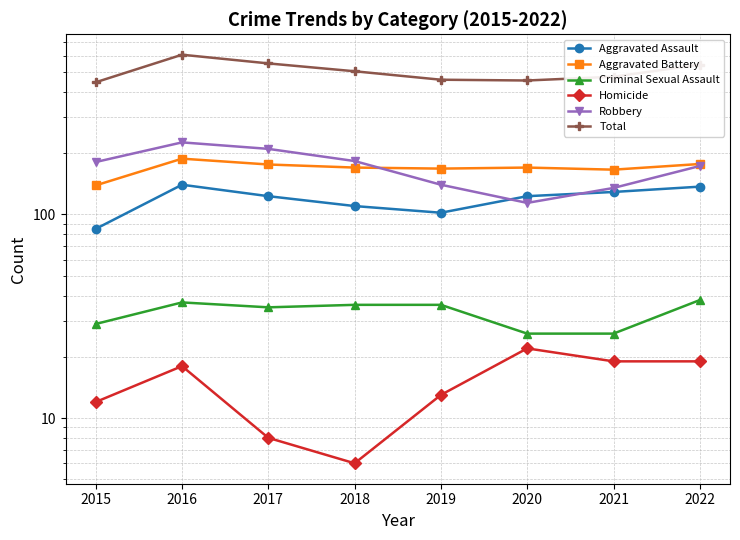

What is the difference between the highest and lowest values at 2019?

446